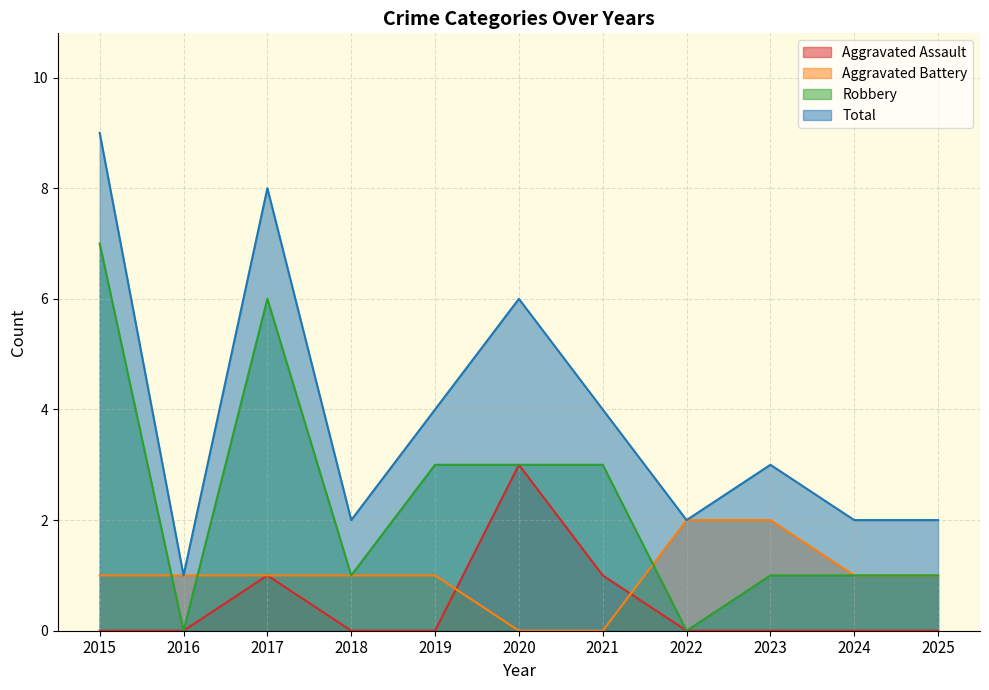

Is it true that Robbery equals 1 at 2020?

False